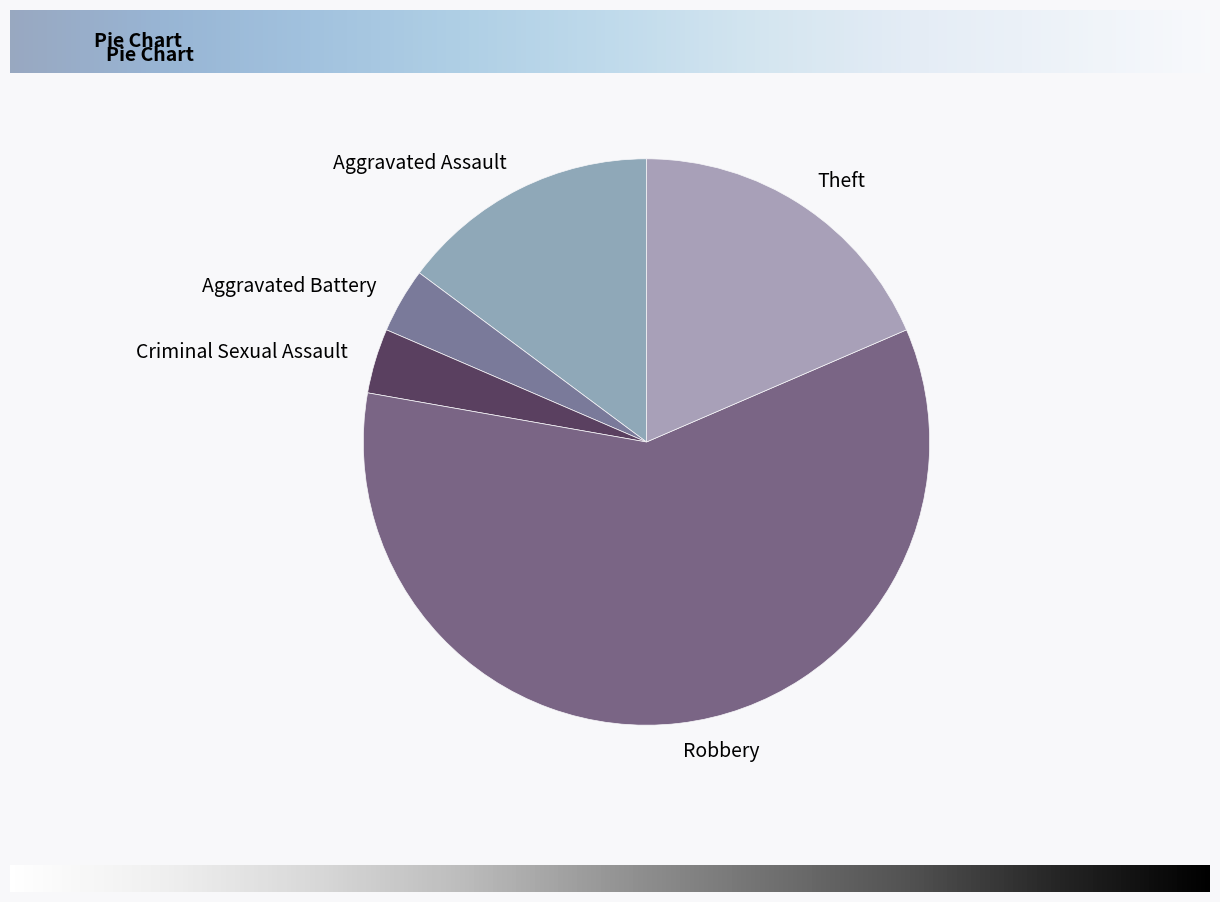

Does Robbery account for over 50% of the chart?

Yes